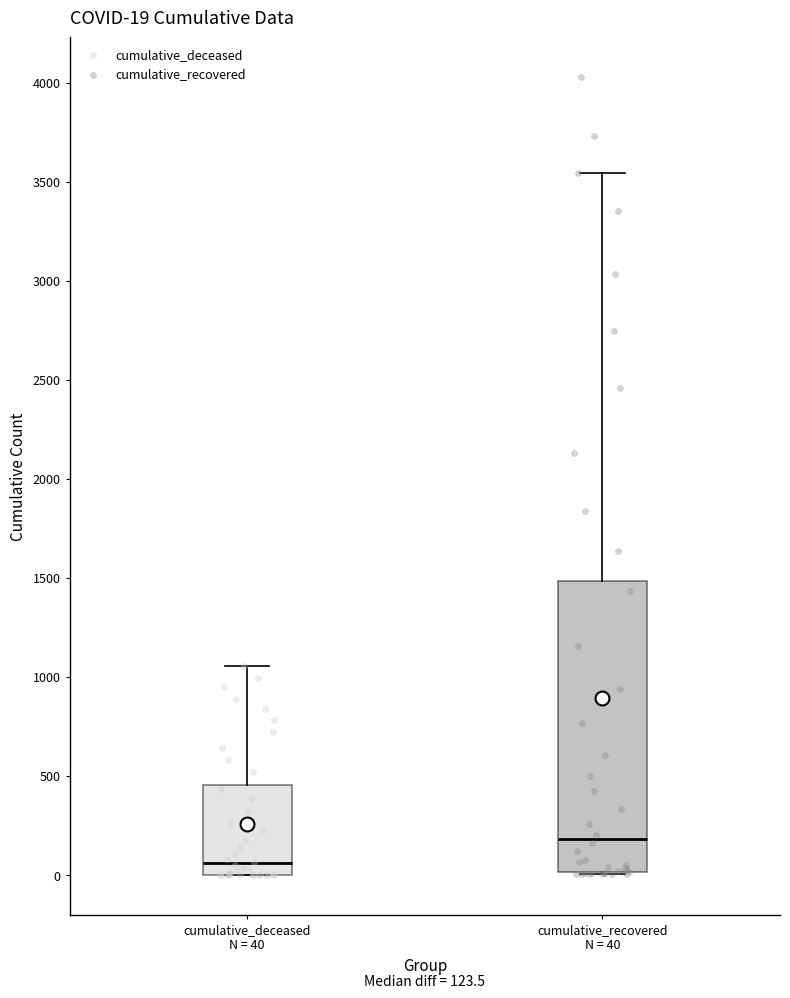

Comparing the boxes themselves (not the whiskers), which one is the tallest?

cumulative_recovered N = 40